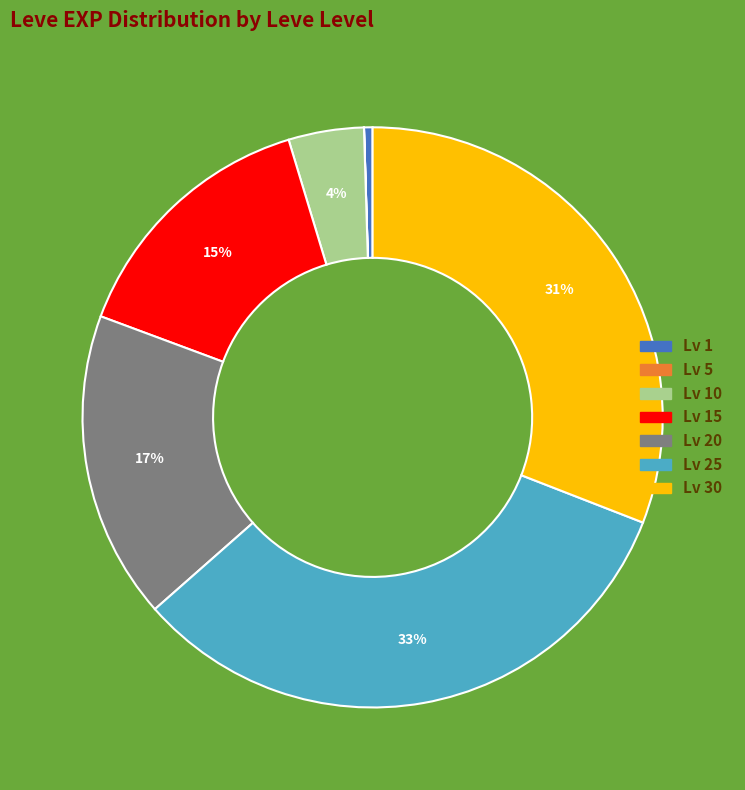

To the nearest percent, what is the difference between the largest and smallest slice percentages?

33%